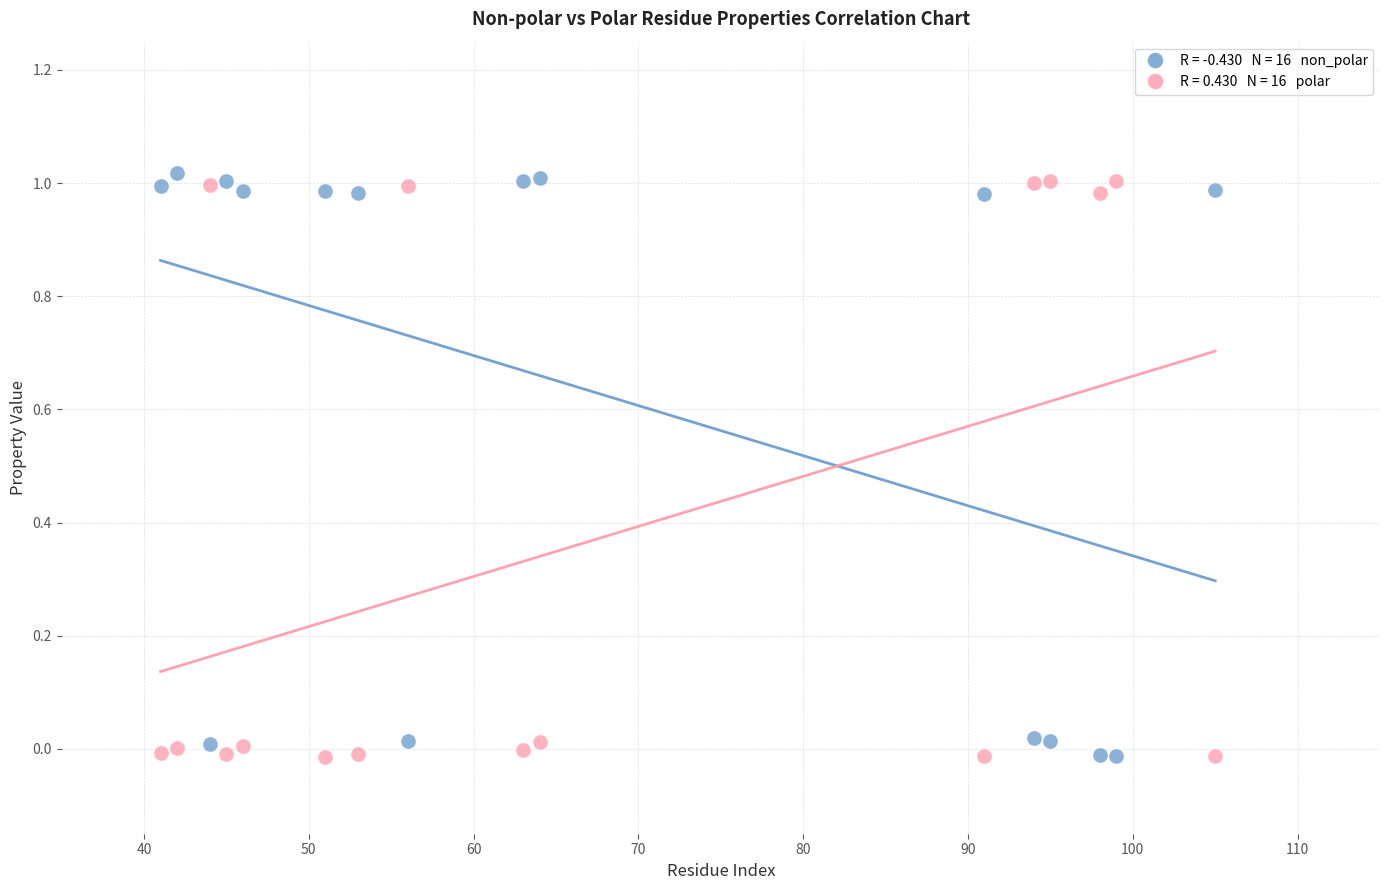

Across all data points, what is the range of X values (max minus min)?

64.0